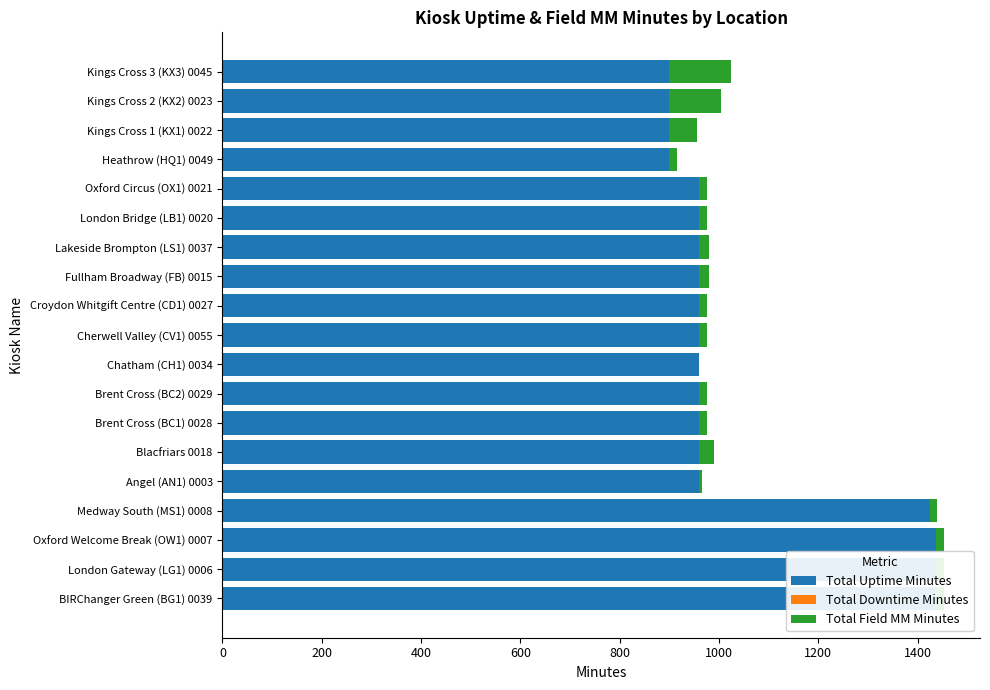

What is the value of the Total Downtime Minutes bar at the 10th from the left?

0.8